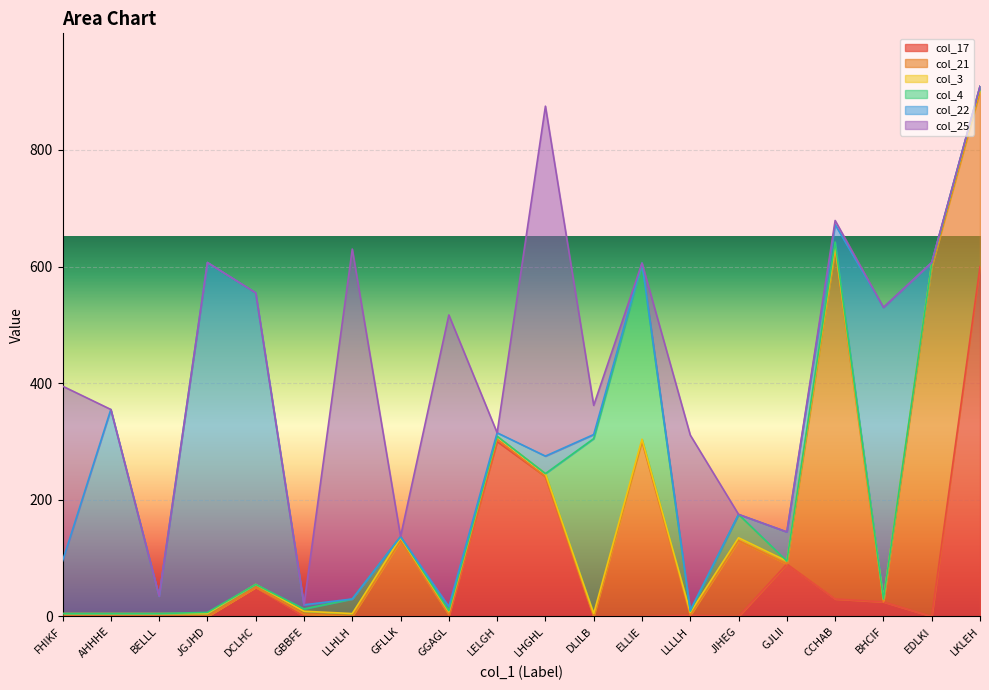

Which label corresponds to the smallest value in the chart?

FHIKF